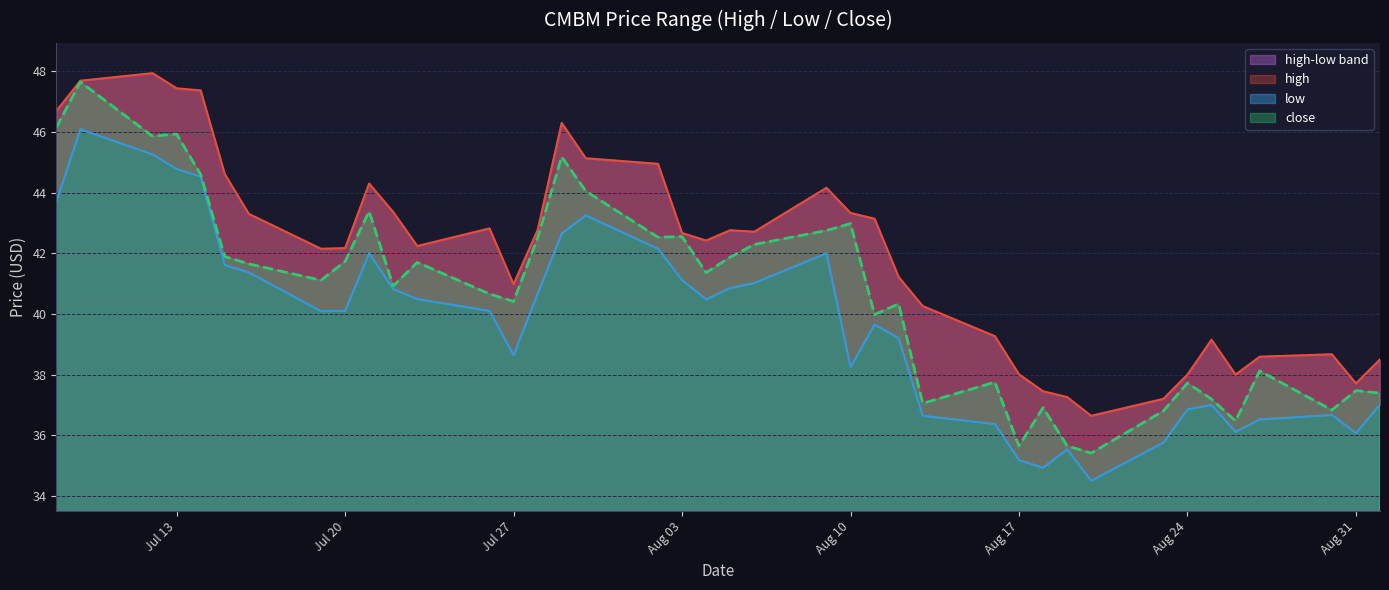

How many values in the high series are below 42?

16